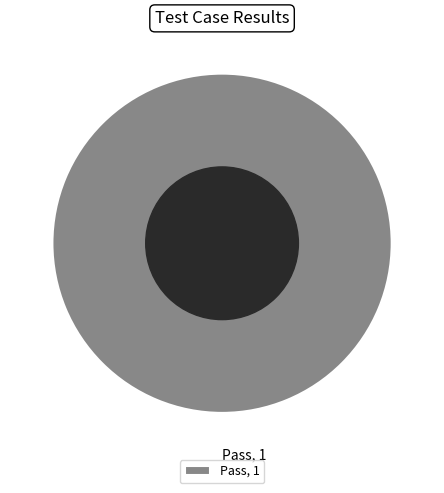

Rank the categories by value from lowest to highest.

Pass, 1